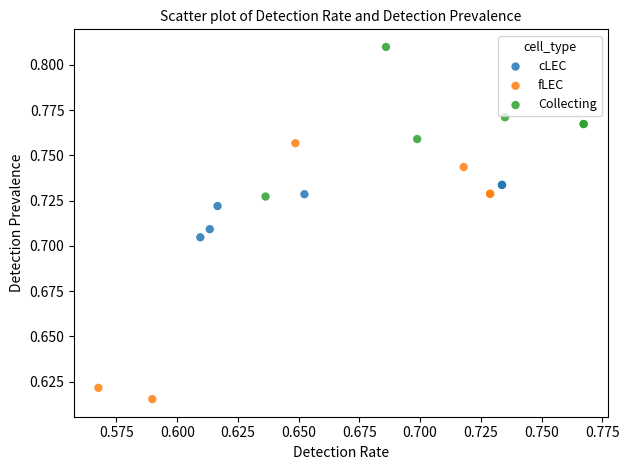

Which series contains the lowest Y value?

fLEC